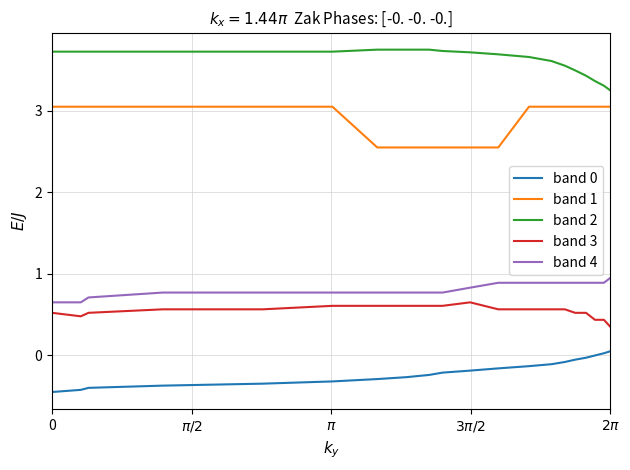

Which series has the largest total across all categories?

band 2